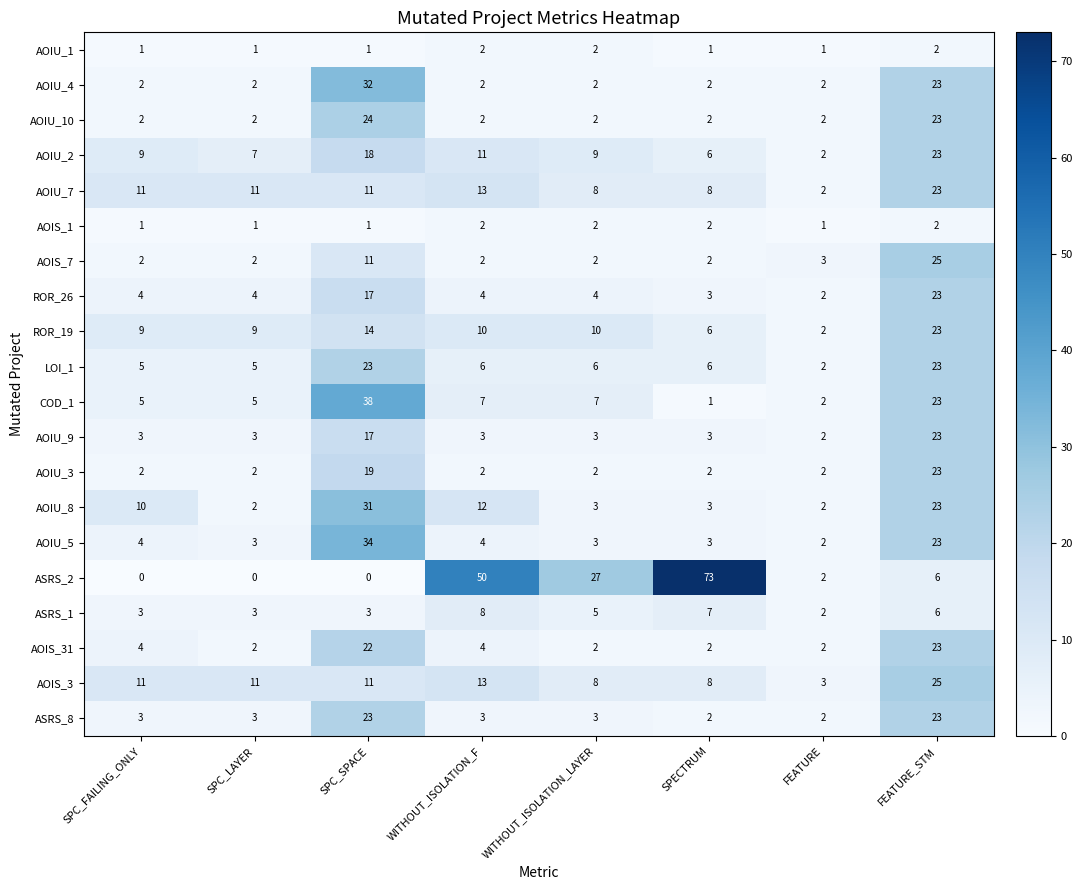

Which series has the largest range (max minus min)?

ASRS_2